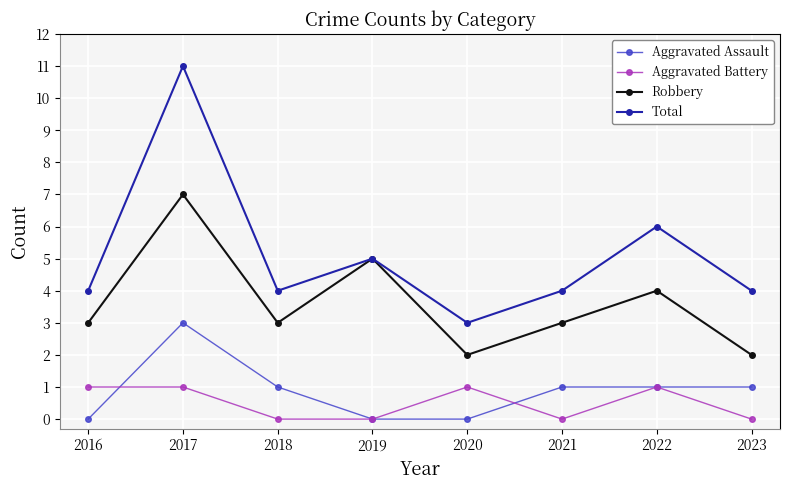

Which series has the largest total across all categories?

Total